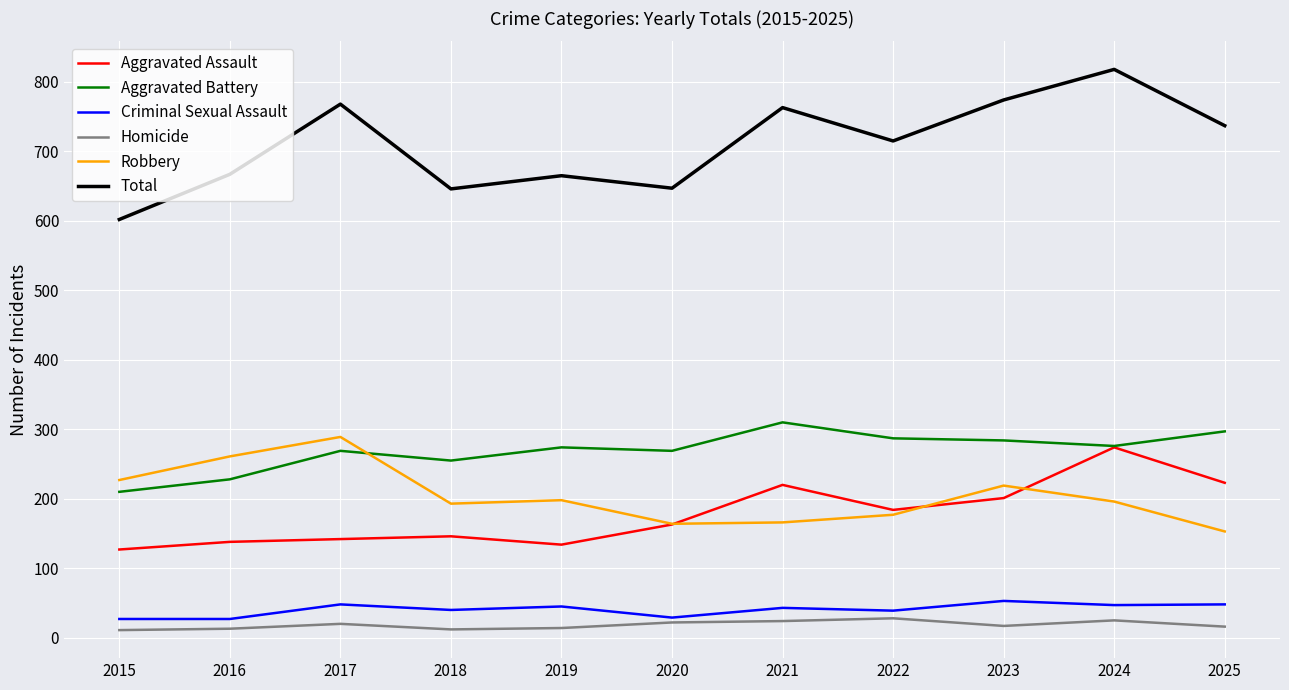

How many lines are shown in the chart?

6